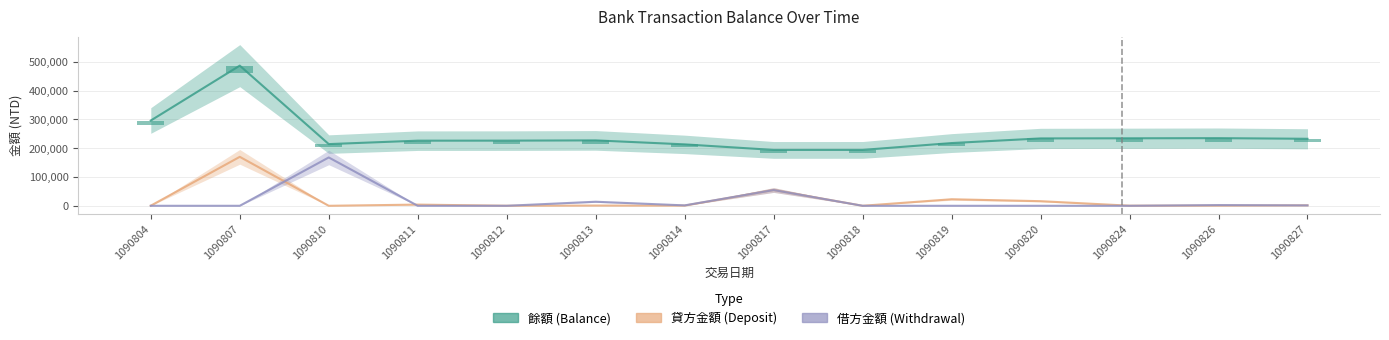

At which label is 餘額 closest to 340123?

1090804